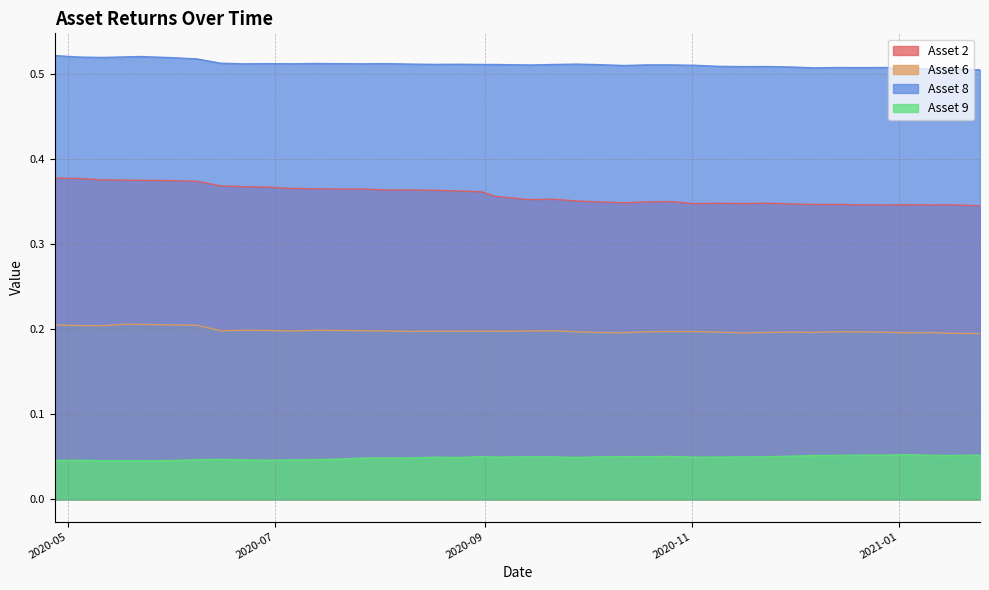

Which series has the largest total across all categories?

Asset 8